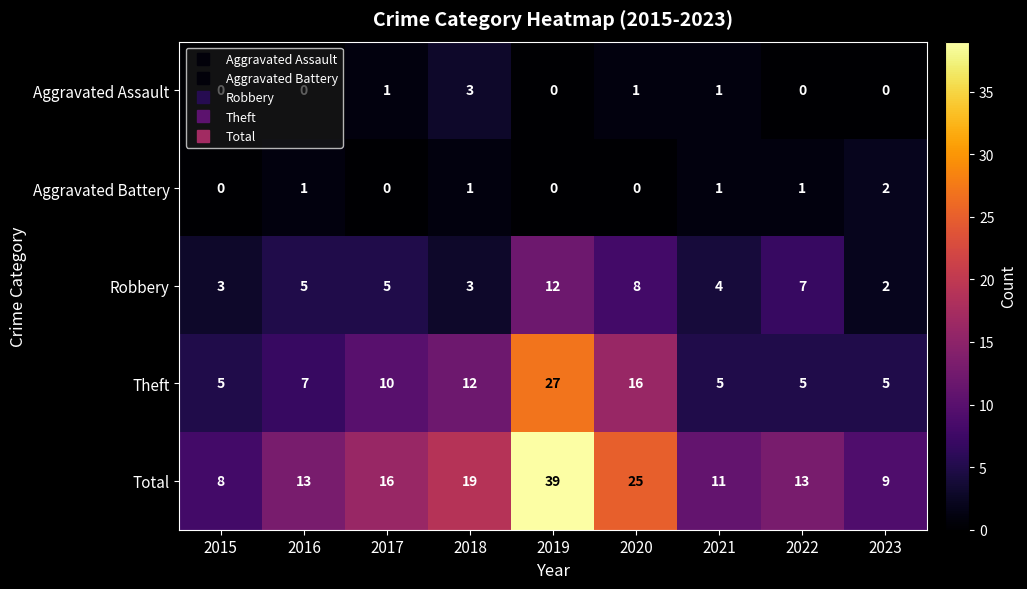

Rank the series by their maximum value, from lowest to highest.

Aggravated Battery, Aggravated Assault, Robbery, Theft, Total